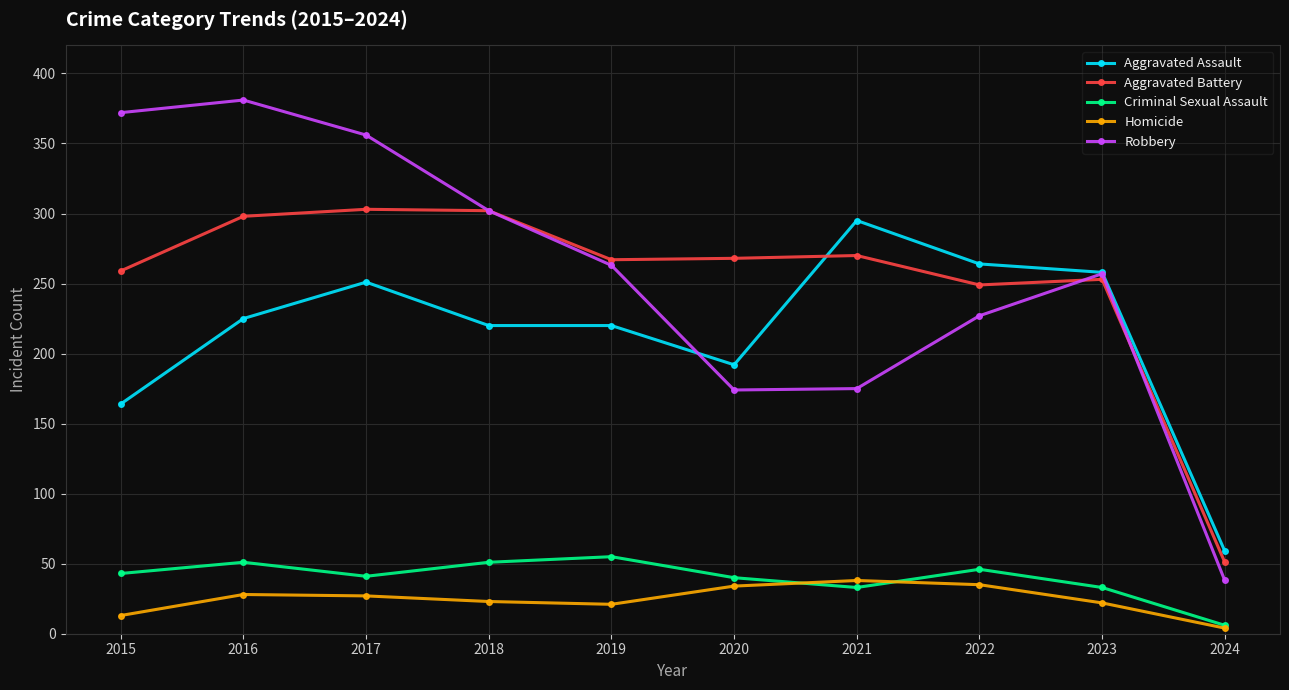

What is the total value across all series at 2017?

978